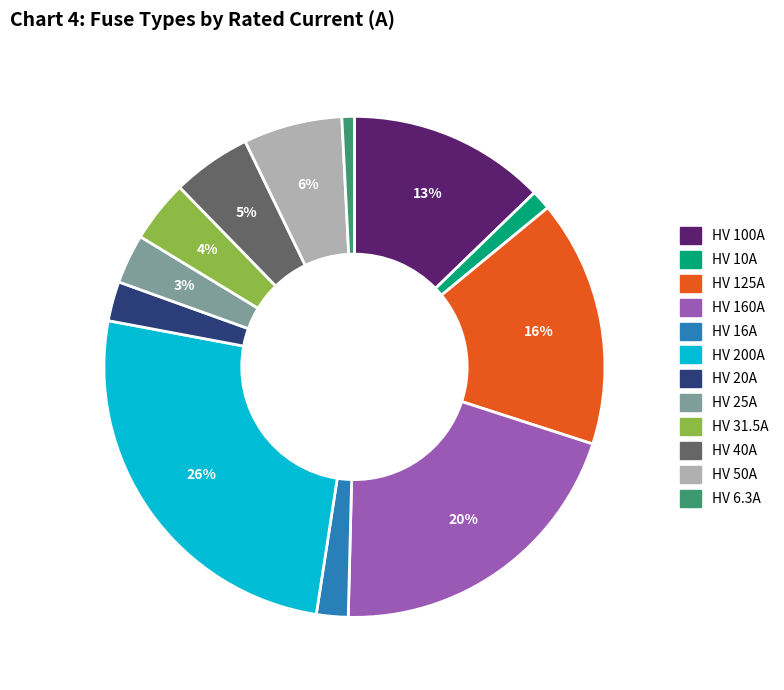

To the nearest percent, what is the average slice percentage?

8%